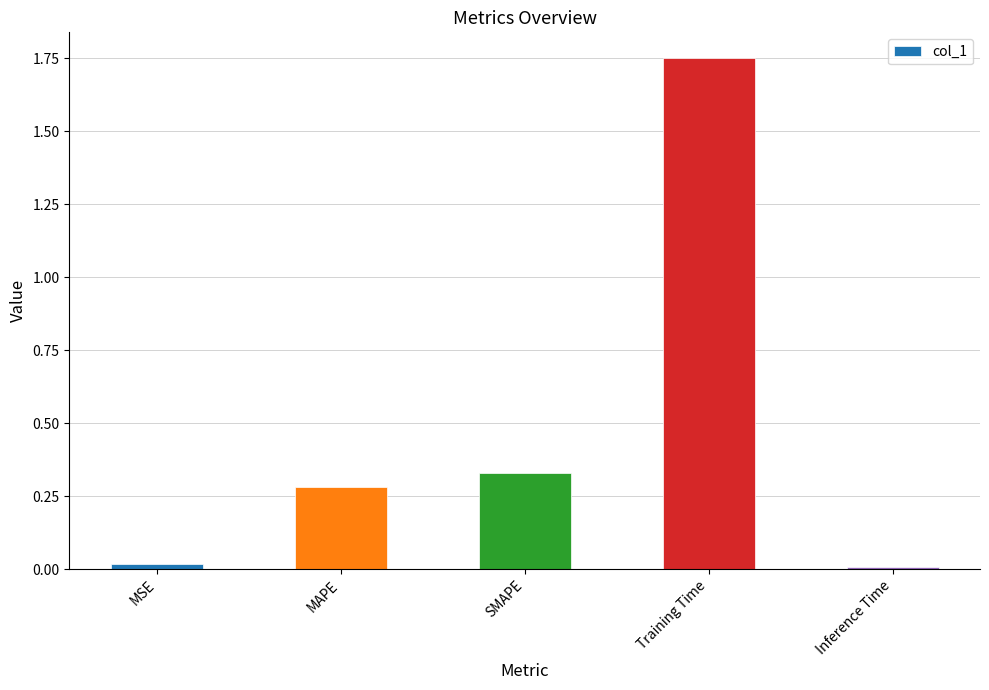

What is the sum of all values?

2.4